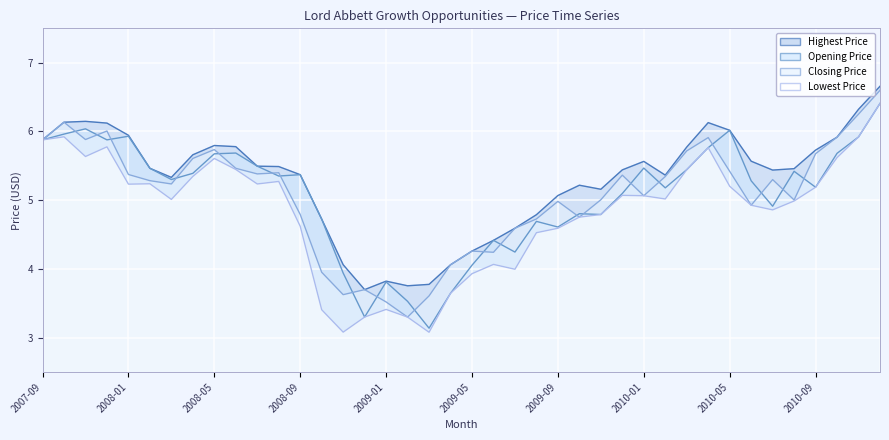

True or false: Lowest Price has more than 1 interior local peaks.

True